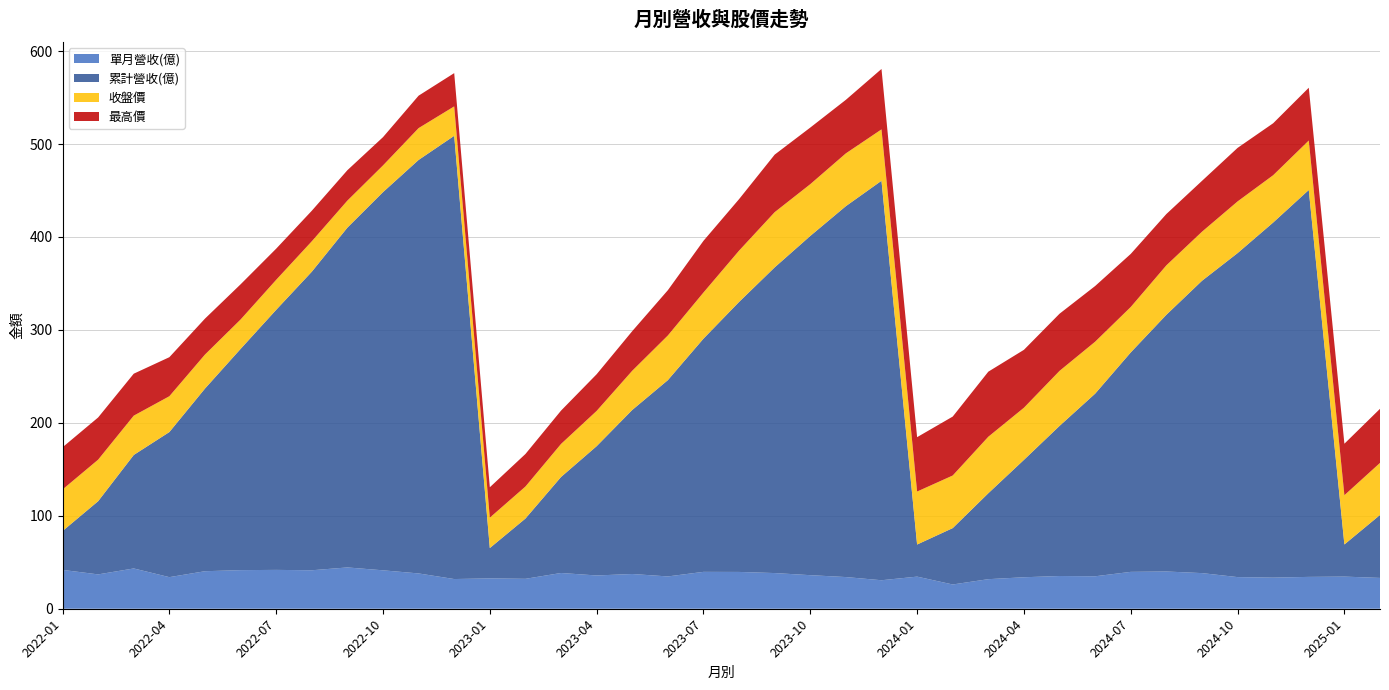

Reading left to right, list all the values displayed in this chart.

單月營收(億): 2022-01=41.8	2022-02=37.0	2022-03=43.3	2022-04=34.0	2022-05=40.4	2022-06=41.5	2022-07=41.8	2022-08=41.4	2022-09=44.4	2022-10=41.3	2022-11=38.0	2022-12=31.9	2023-01=32.6	2023-02=32.2	2023-03=38.5	2023-04=35.8	2023-05=37.4	2023-06=34.8	2023-07=39.7	2023-08=39.6	2023-09=38.4	2023-10=36.1	2023-11=34.1	2023-12=30.7	2024-01=34.5	2024-02=26.1	2024-03=31.8	2024-04=33.9	2024-05=35.2	2024-06=34.9	2024-07=39.7	2024-08=40.1	2024-09=38.3	2024-10=34.0	2024-11=33.5	2024-12=34.3	2025-01=34.6	2025-02=33.2
累計營收(億): 2022-01=41.8	2022-02=78.8	2022-03=122.1	2022-04=156.1	2022-05=196.5	2022-06=238.0	2022-07=279.8	2022-08=321.2	2022-09=365.6	2022-10=406.9	2022-11=444.9	2022-12=476.9	2023-01=32.6	2023-02=64.8	2023-03=103.3	2023-04=139.1	2023-05=176.5	2023-06=211.2	2023-07=250.9	2023-08=290.5	2023-09=328.9	2023-10=365.0	2023-11=399.1	2023-12=429.8	2024-01=34.5	2024-02=60.6	2024-03=92.5	2024-04=126.3	2024-05=161.5	2024-06=196.5	2024-07=236.1	2024-08=276.2	2024-09=314.5	2024-10=348.6	2024-11=382.1	2024-12=416.3	2025-01=34.6	2025-02=67.7
收盤價: 2022-01=44.7	2022-02=44.7	2022-03=42.3	2022-04=38.5	2022-05=36.6	2022-06=31.6	2022-07=32.3	2022-08=32.8	2022-09=29.1	2022-10=28.8	2022-11=34.2	2022-12=31.6	2023-01=32.7	2023-02=34.5	2023-03=35.5	2023-04=38.0	2023-05=42.2	2023-06=48.0	2023-07=49.6	2023-08=55.2	2023-09=59.4	2023-10=55.7	2023-11=56.8	2023-12=55.3	2024-01=57.0	2024-02=56.6	2024-03=60.8	2024-04=56.1	2024-05=59.2	2024-06=55.9	2024-07=48.9	2024-08=53.2	2024-09=52.8	2024-10=55.6	2024-11=50.9	2024-12=53.2	2025-01=53.0	2025-02=56.0
最高價: 2022-01=45.4	2022-02=45.4	2022-03=45.1	2022-04=42.0	2022-05=38.6	2022-06=37.9	2022-07=33.5	2022-08=32.9	2022-09=32.7	2022-10=30.4	2022-11=34.9	2022-12=35.8	2023-01=32.7	2023-02=35.0	2023-03=35.9	2023-04=39.5	2023-05=42.6	2023-06=48.7	2023-07=55.6	2023-08=55.4	2023-09=61.9	2023-10=60.9	2023-11=57.6	2023-12=65.0	2024-01=58.5	2024-02=63.4	2024-03=70.0	2024-04=62.3	2024-05=61.5	2024-06=59.9	2024-07=57.1	2024-08=55.2	2024-09=54.7	2024-10=57.6	2024-11=55.9	2024-12=56.8	2025-01=55.4	2025-02=58.2